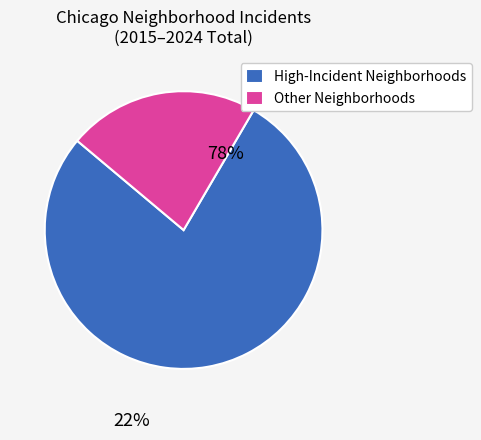

Which slice is the largest?

High-Incident Neighborhoods